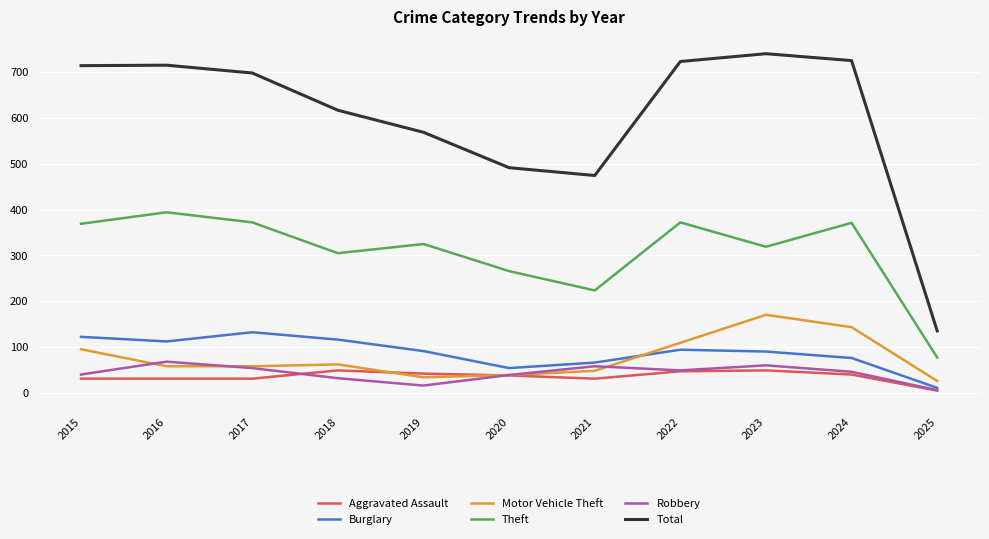

True or false: Total and Theft intersect in this chart.

False